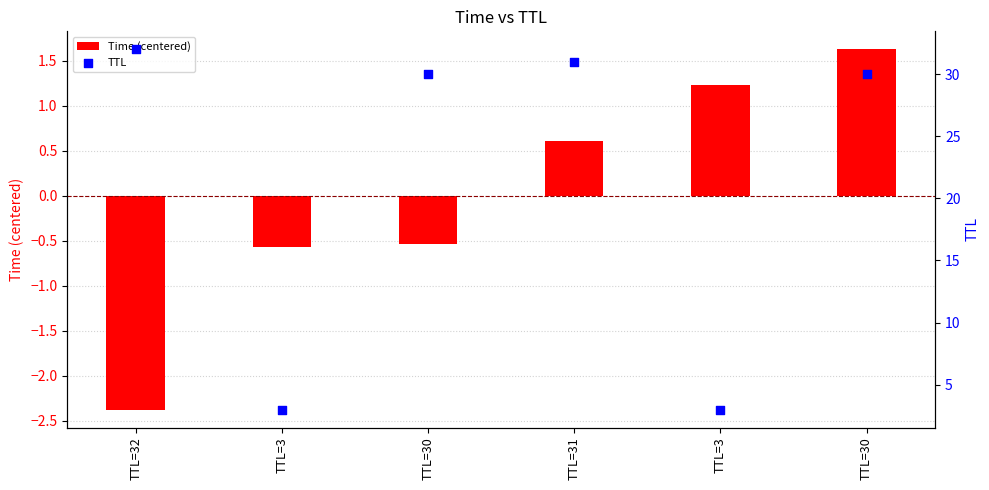

What are all the series names shown in the legend?

Time (centered), TTL